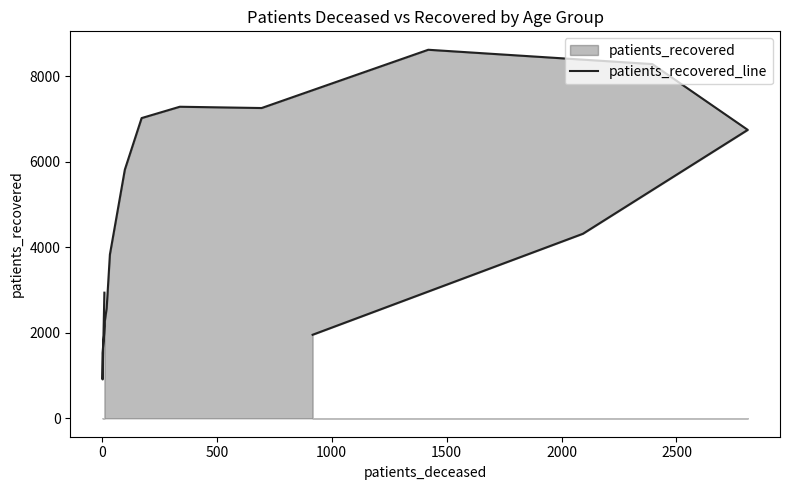

What is the smallest value displayed?

910